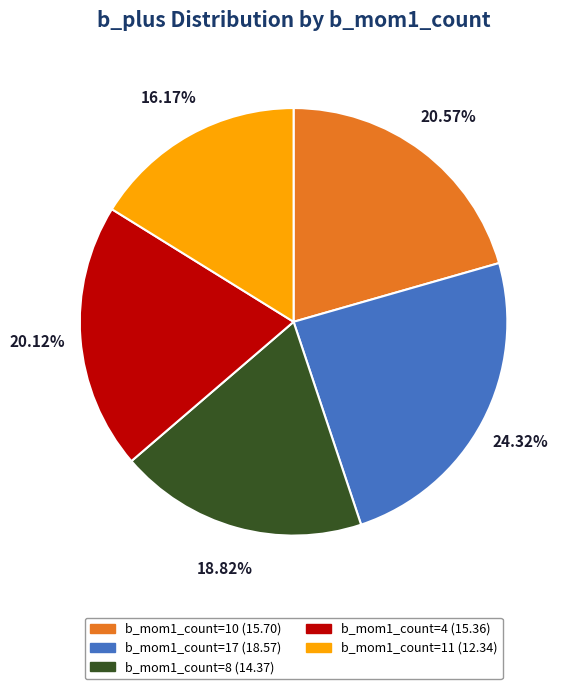

Count the number of slices in the pie.

5